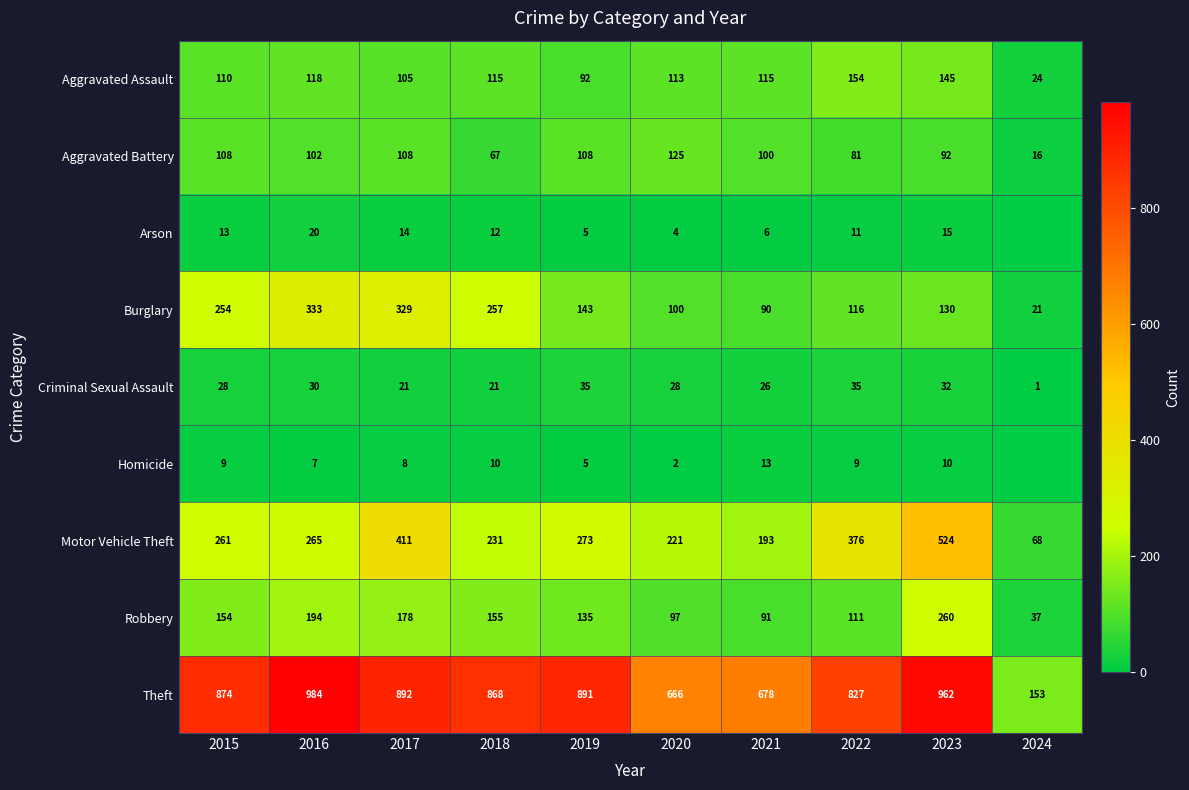

List the labels in order of Motor Vehicle Theft value, largest first.

2023, 2017, 2022, 2019, 2016, 2015, 2018, 2020, 2021, 2024